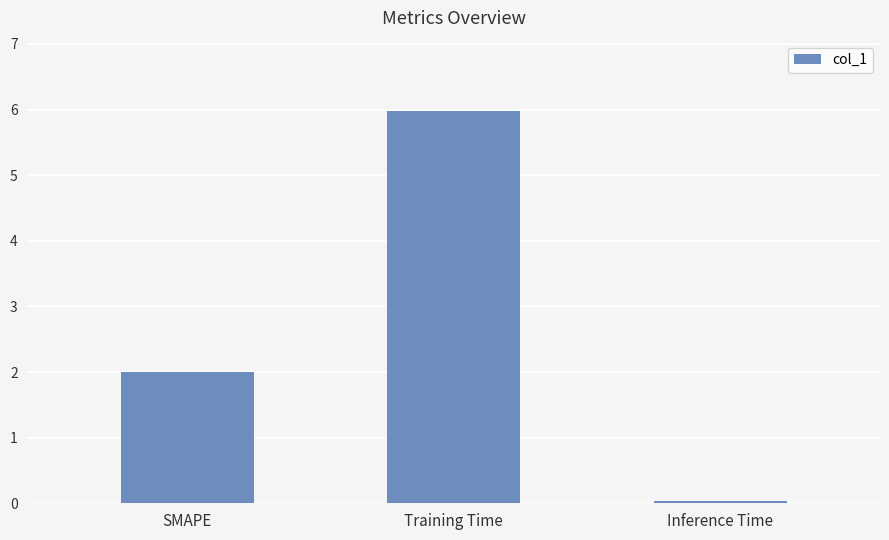

Between Training Time and SMAPE, which is larger?

Training Time